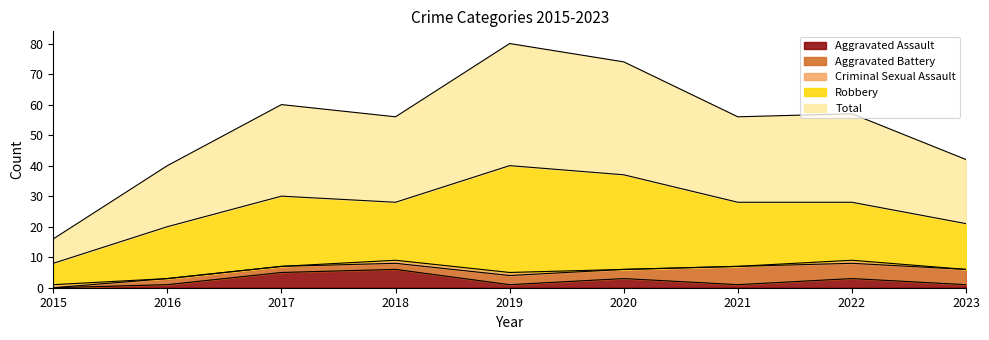

What is the difference between the maximum and minimum values in the Aggravated Assault series?

6